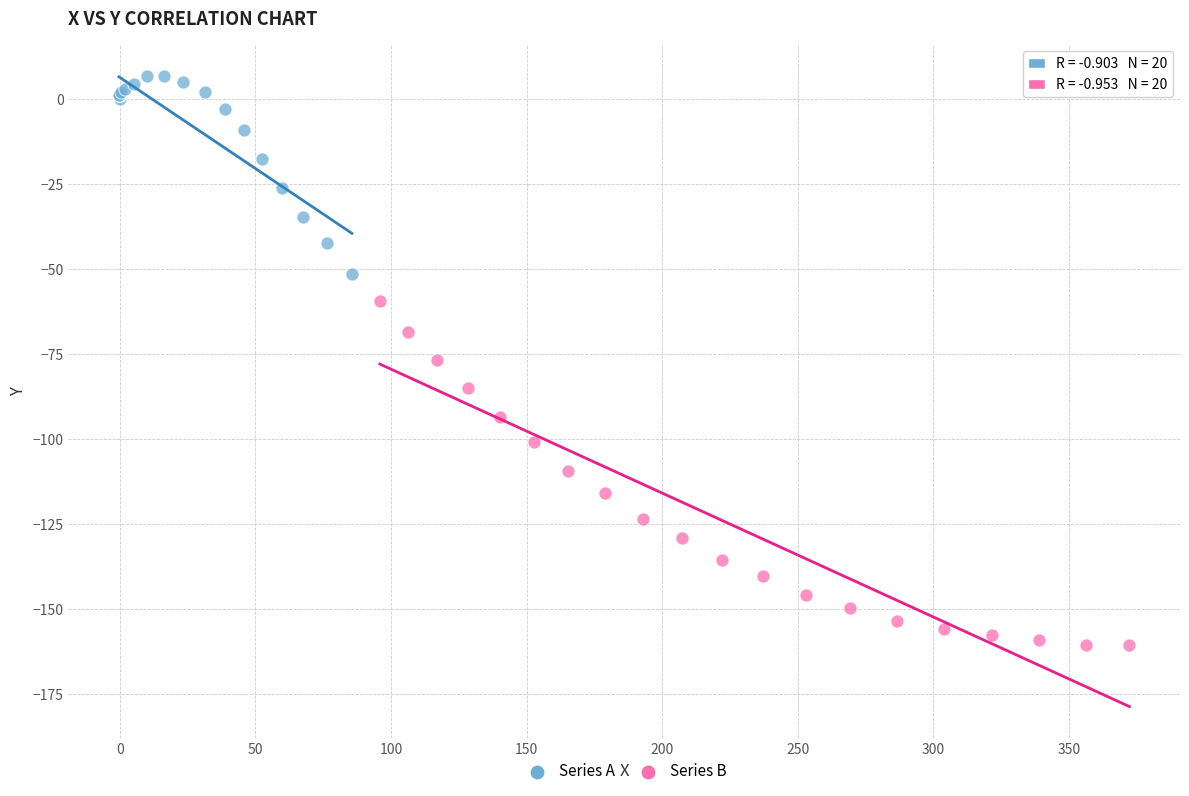

Which series reaches the minimum Y coordinate?

Series B